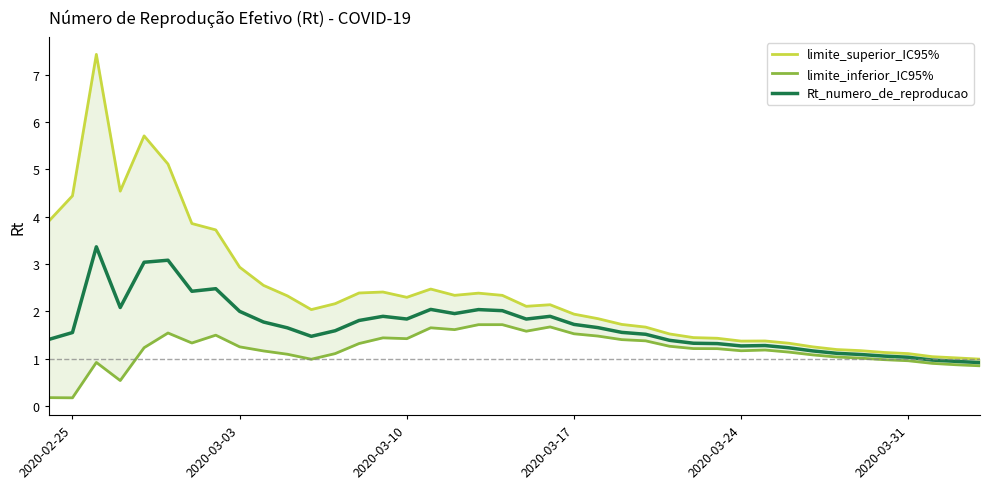

What is the lowest value of the Rt_numero_de_reproducao series?

0.9